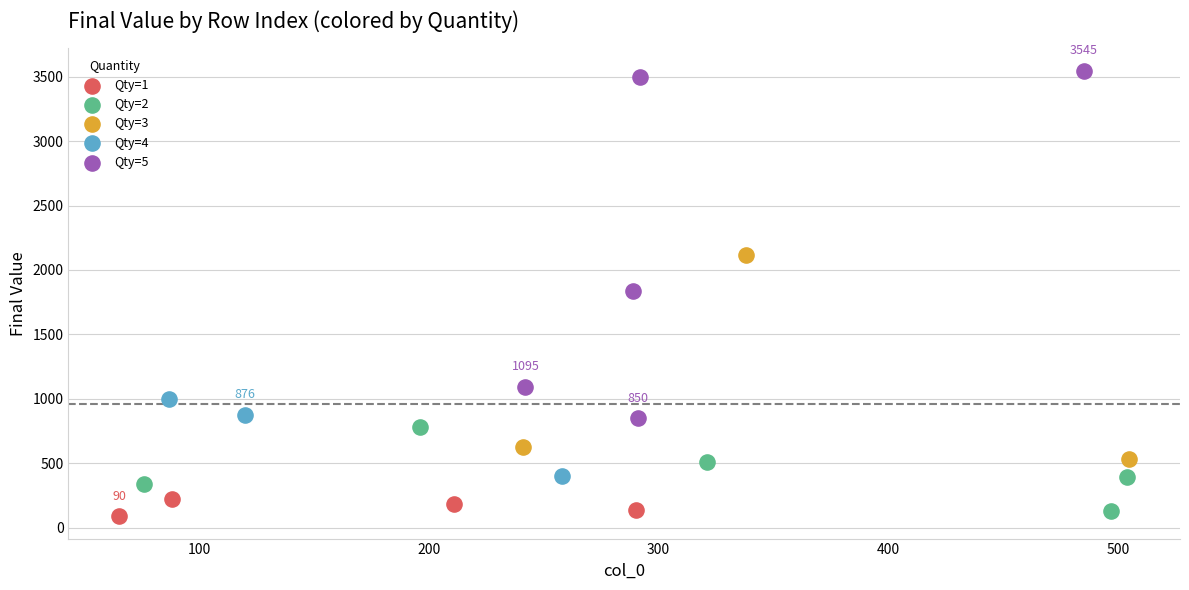

Which series reaches the maximum Y coordinate?

Qty=5